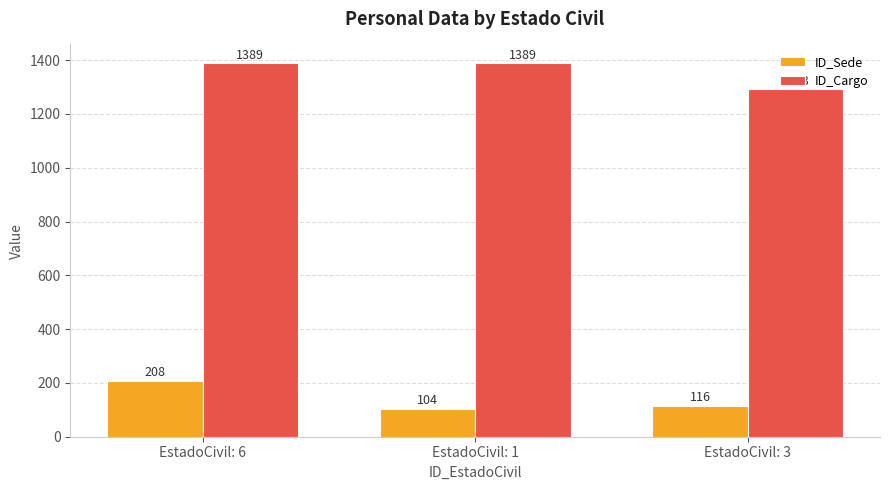

What is the minimum value shown in the chart?

104